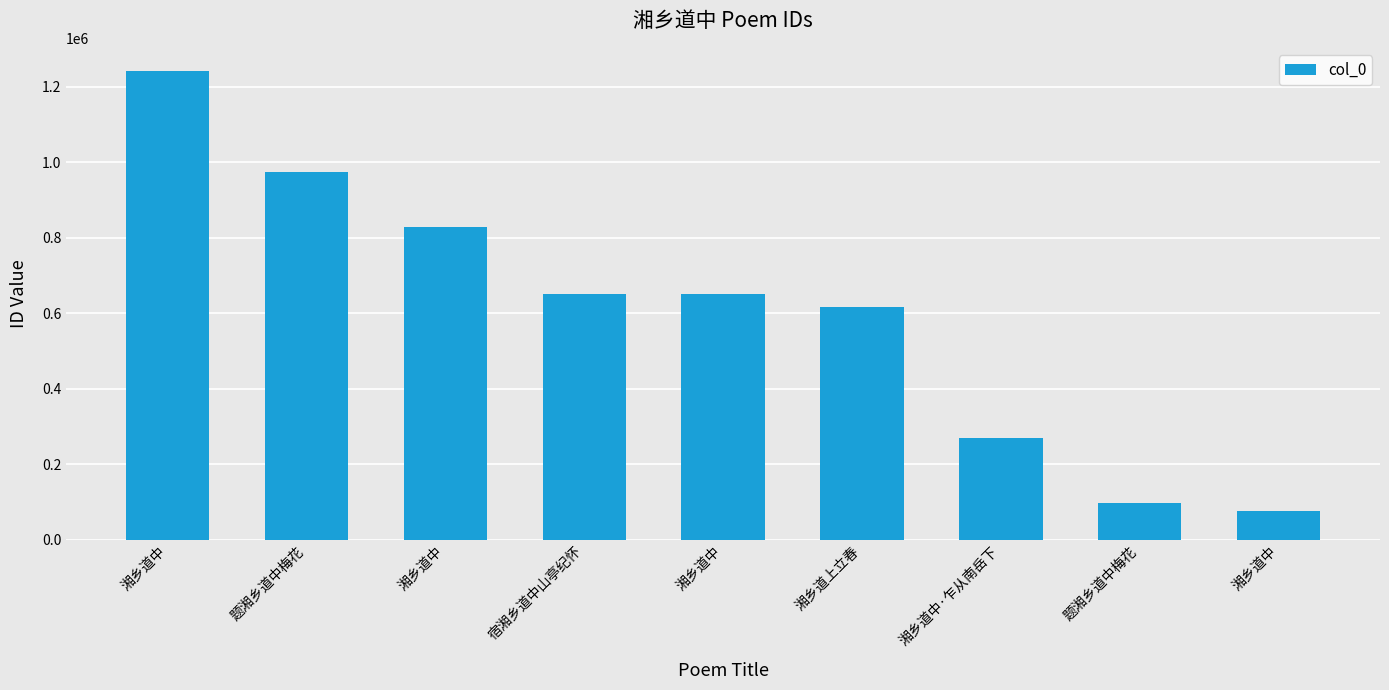

The chart shows a value of 268741 at 湘乡道中·乍从南岳下. True or false?

True